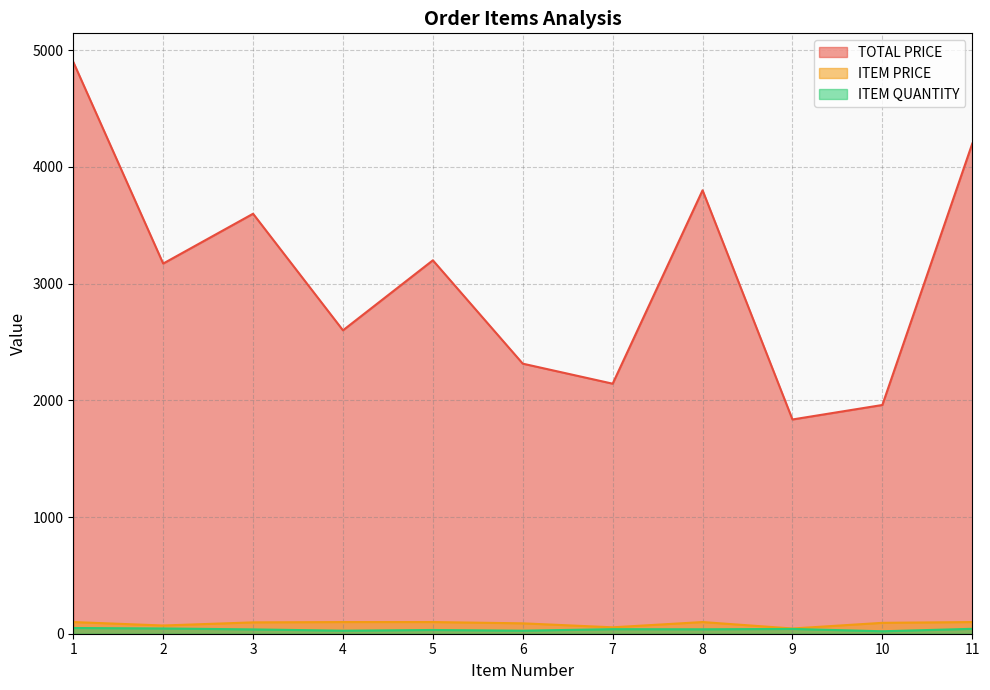

What is the total value across all series at 10?

2074.5